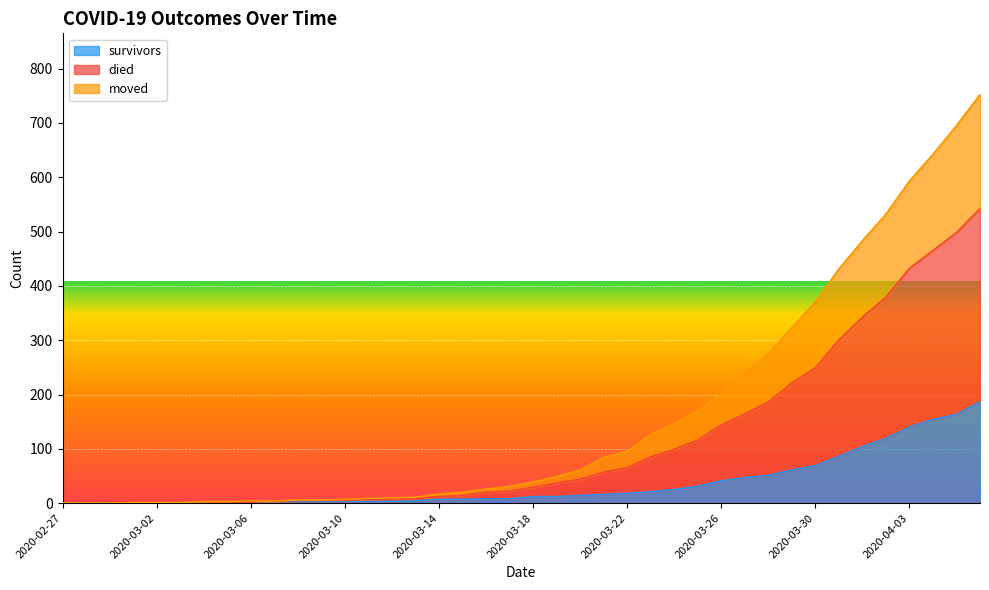

What position from the right is 2020-03-21?

17